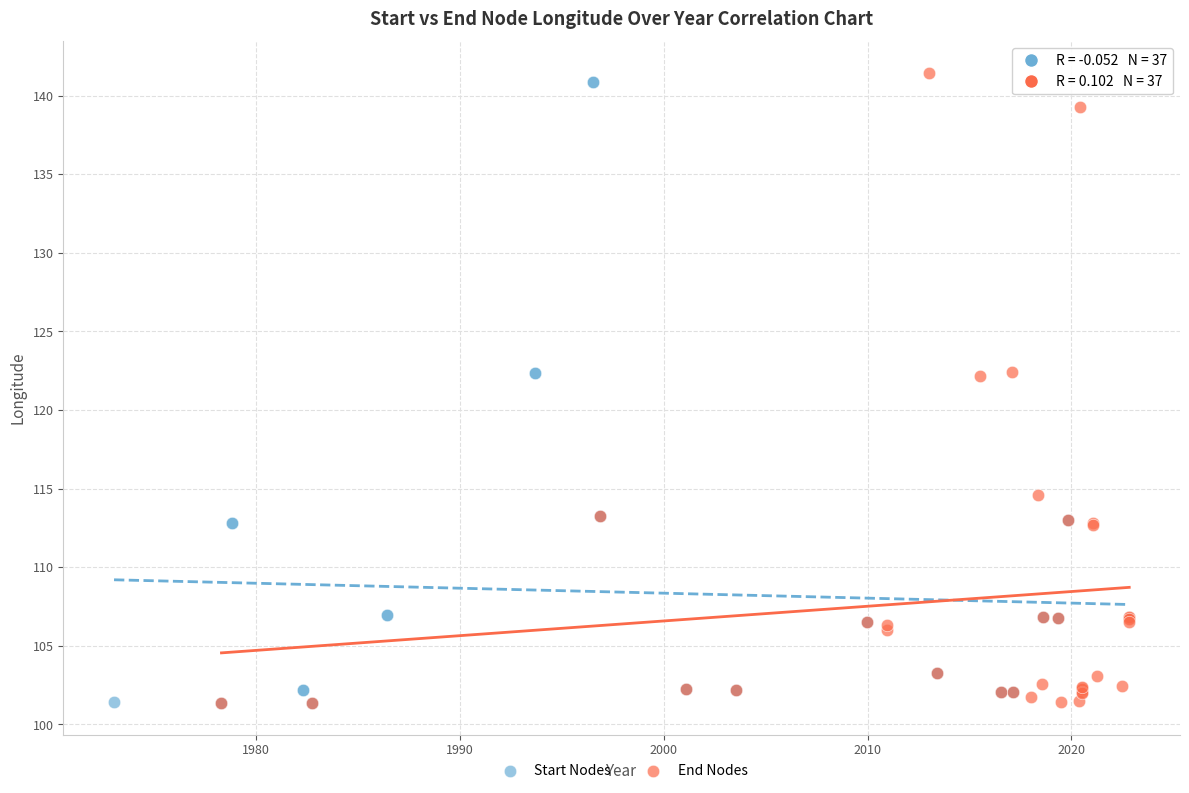

Which series has the largest Y range (max minus min)?

End Nodes